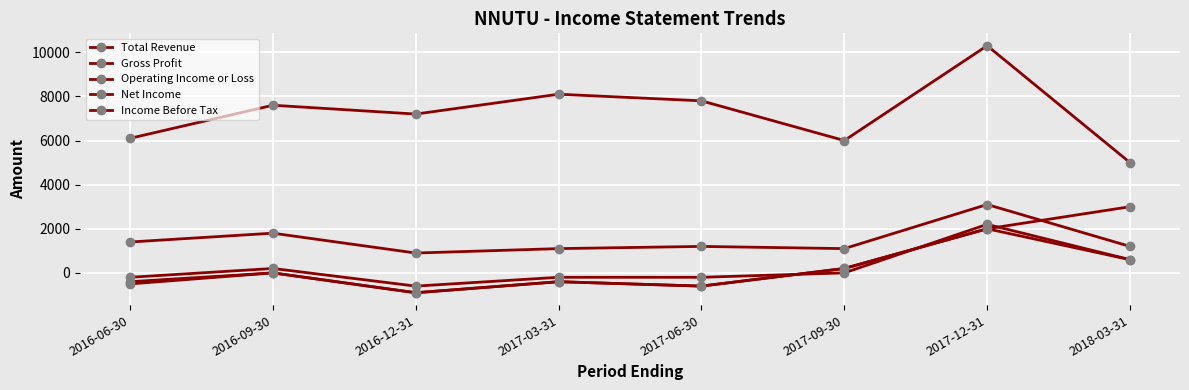

What is the smallest value displayed?

-900